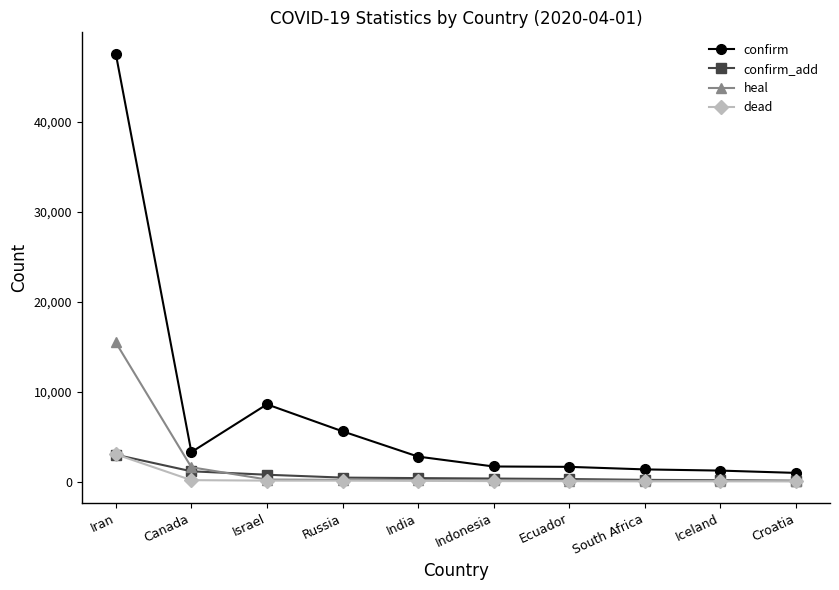

The confirm series shows 47593 at Iran. True or false?

True